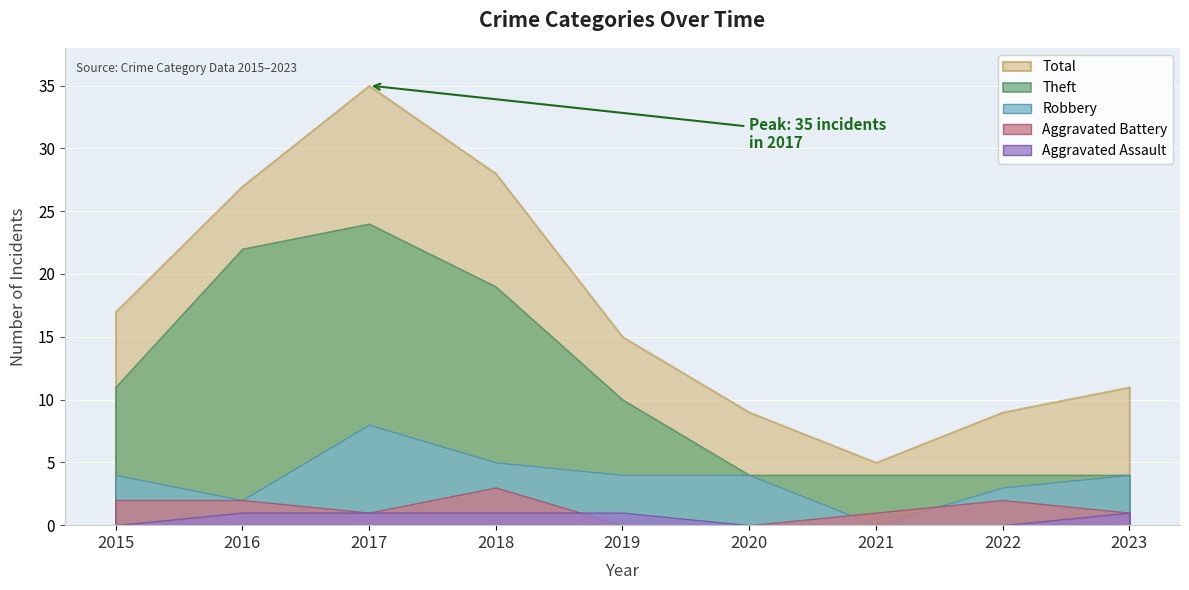

What is the sum of the Aggravated Battery values at 2015 and 2019?

2